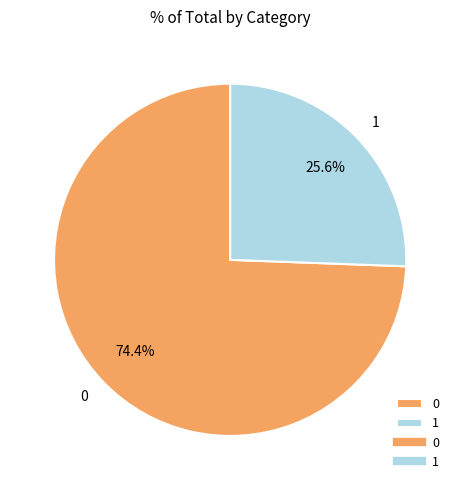

To the nearest percent, what is the difference between the 1 and 0 slice percentages?

49%